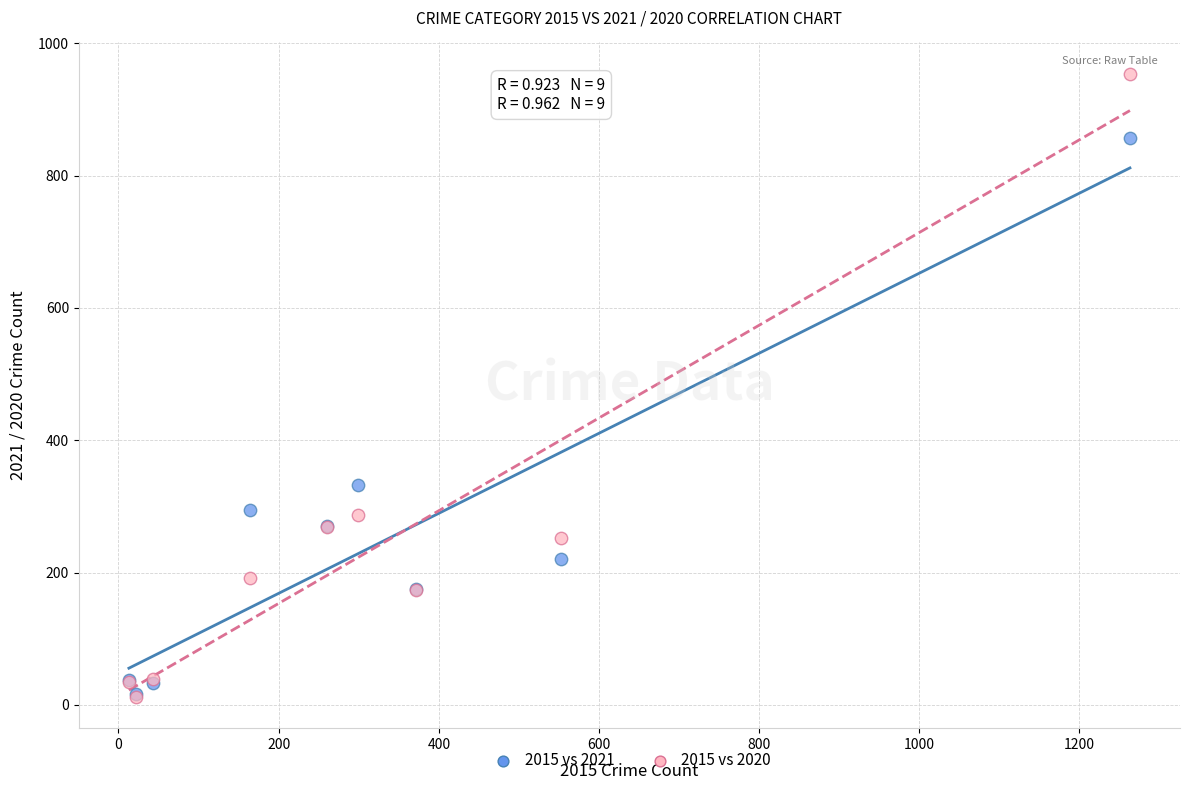

Which series has the largest Y range (max minus min)?

2015 vs 2020